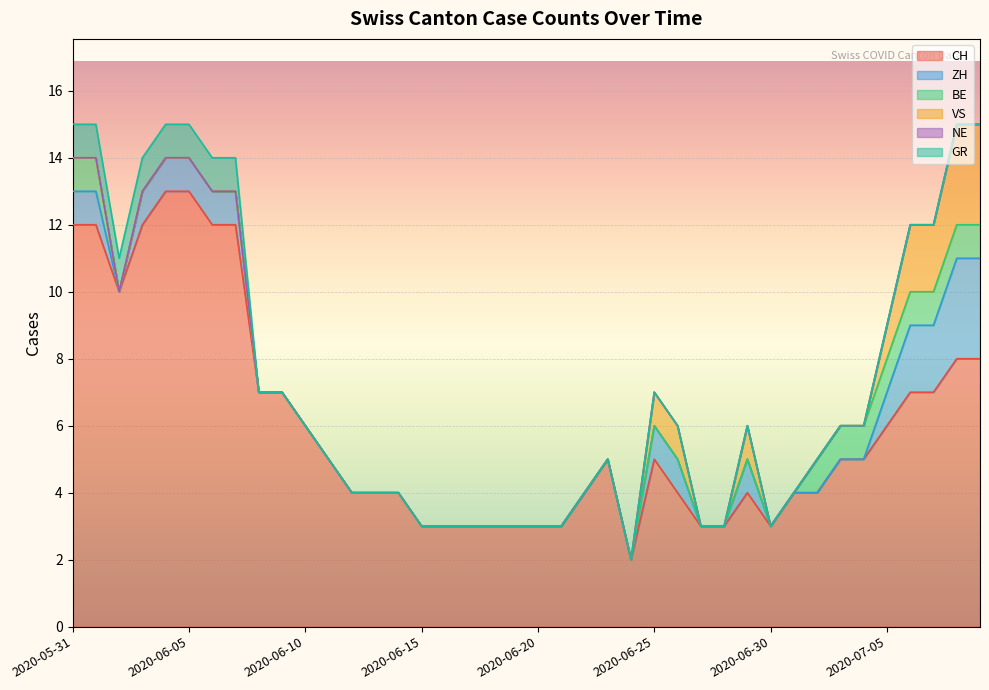

How many data points does each series have?

40